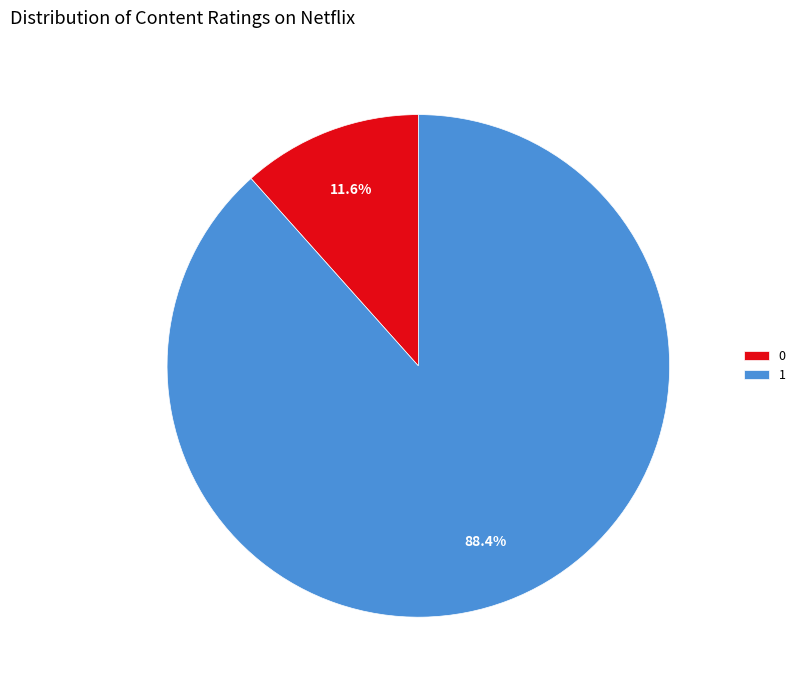

Between 0 and 1, which is larger?

1